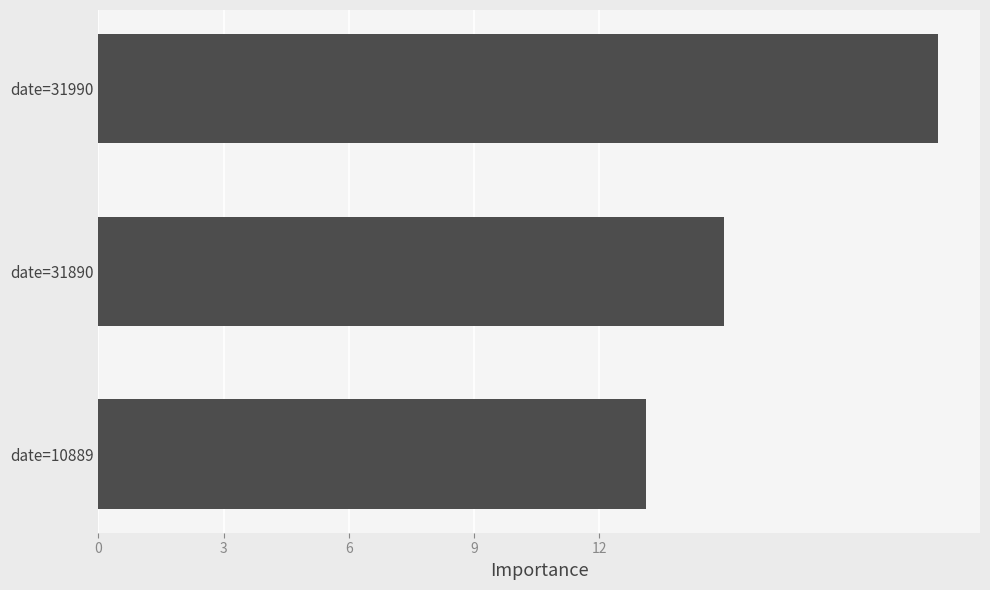

What is the smallest value displayed?

13.1